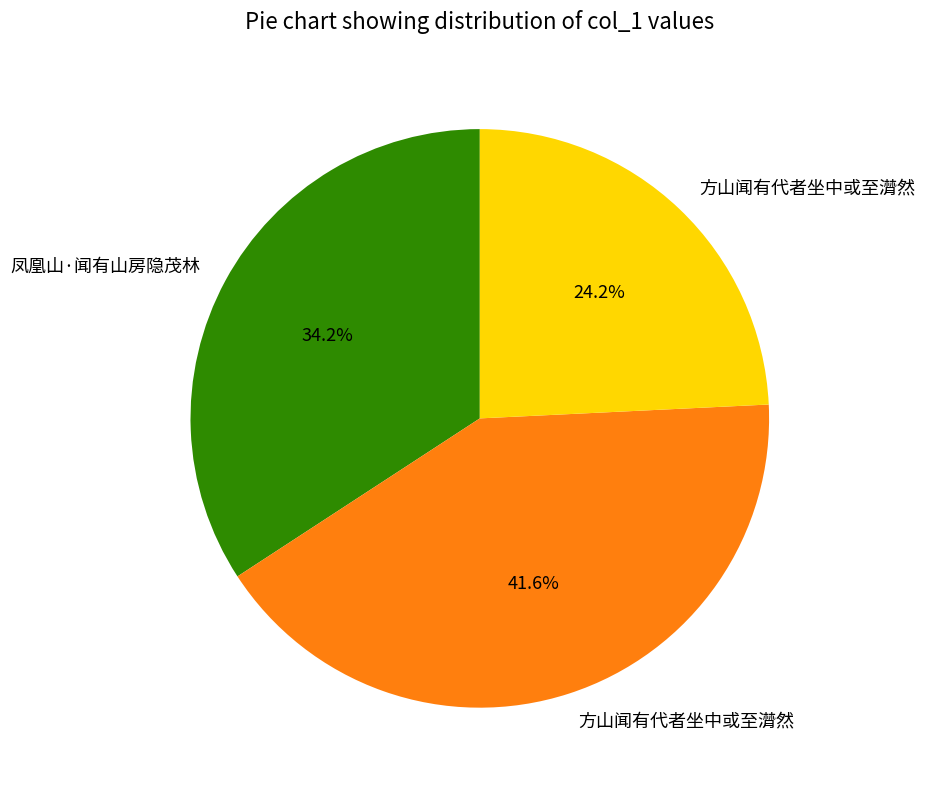

Is there a majority slice in this chart?

No